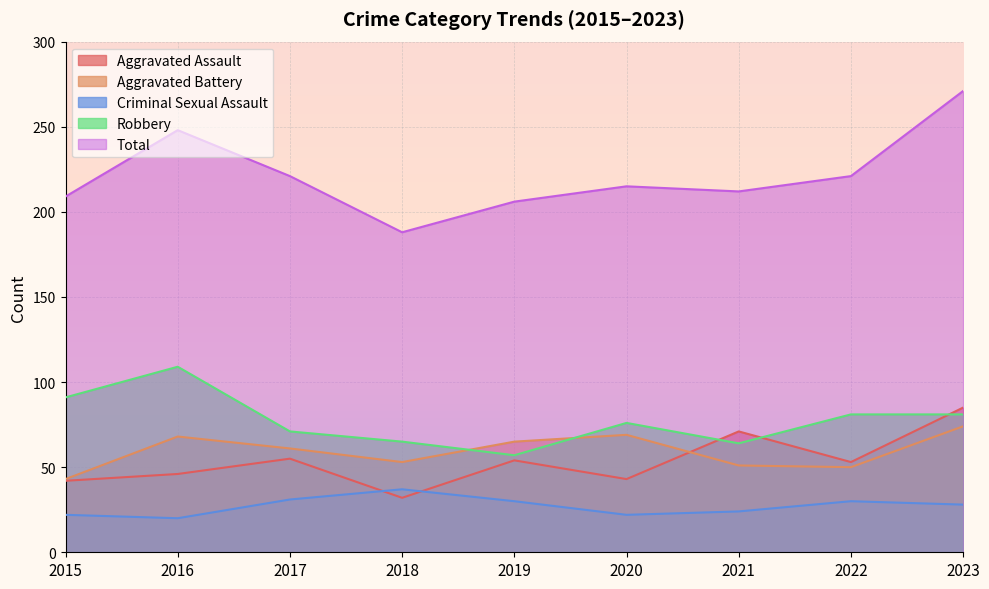

Reading left to right, what are all the values shown in this chart?

Aggravated Assault: 2015=42	2016=46	2017=55	2018=32	2019=54	2020=43	2021=71	2022=53	2023=85
Aggravated Battery: 2015=43	2016=68	2017=61	2018=53	2019=65	2020=69	2021=51	2022=50	2023=74
Criminal Sexual Assault: 2015=22	2016=20	2017=31	2018=37	2019=30	2020=22	2021=24	2022=30	2023=28
Robbery: 2015=91	2016=109	2017=71	2018=65	2019=57	2020=76	2021=64	2022=81	2023=81
Total: 2015=209	2016=248	2017=221	2018=188	2019=206	2020=215	2021=212	2022=221	2023=271